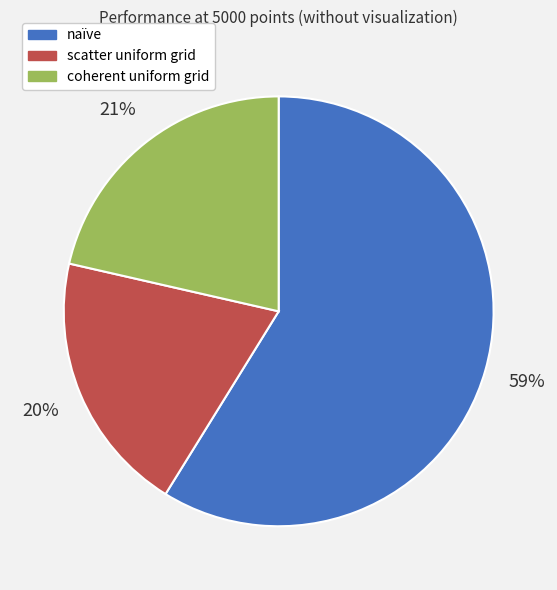

Rank the categories by value from lowest to highest.

scatter uniform grid, coherent uniform grid, naïve